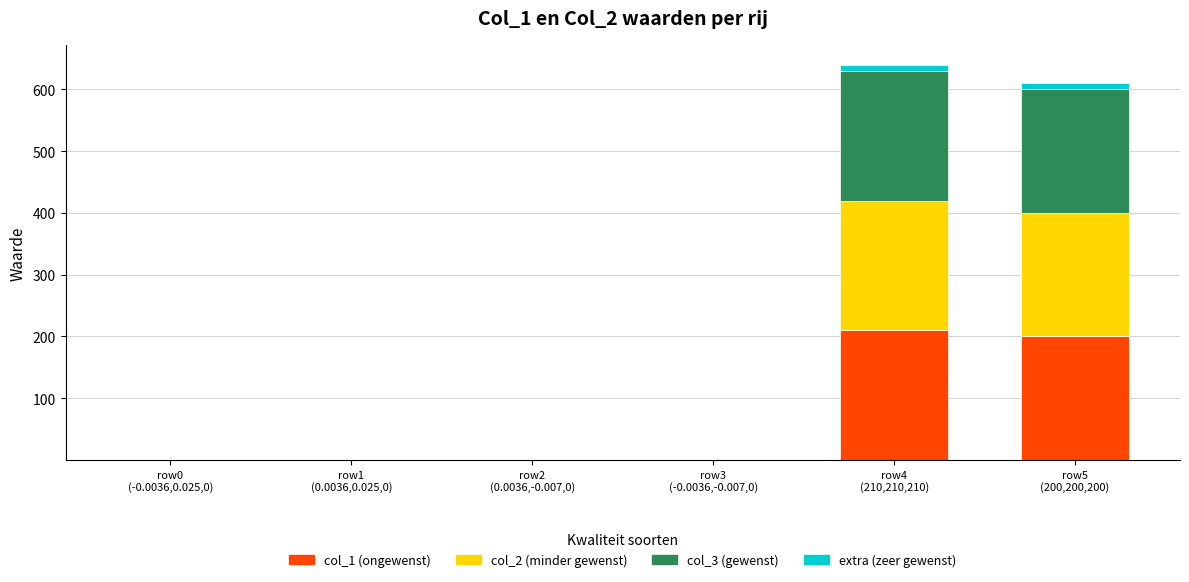

What is the sum of all col_1 (ongewenst) values?

410.0